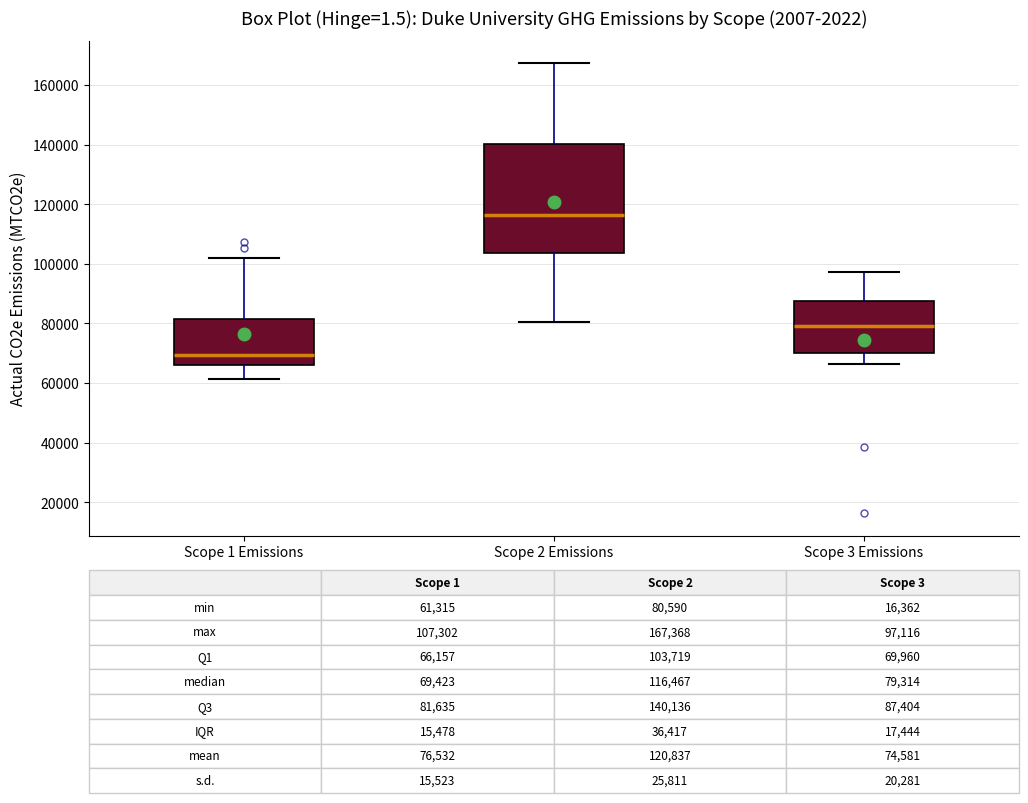

Which box's median line is the highest?

Scope 2 Emissions